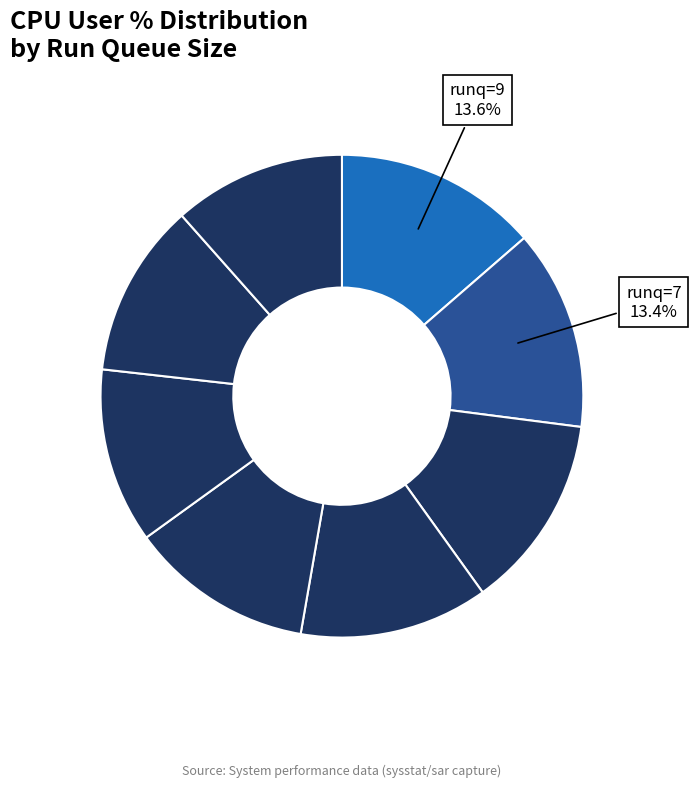

Which slice is the smallest?

runq=3